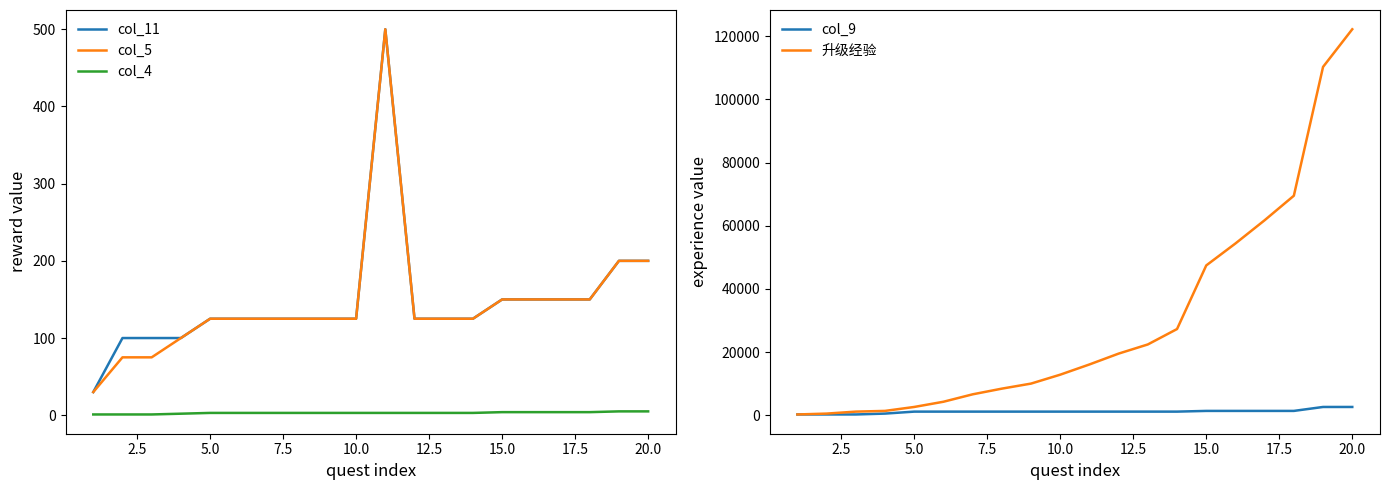

True or false: 升级经验 and col_9 intersect in this chart.

False